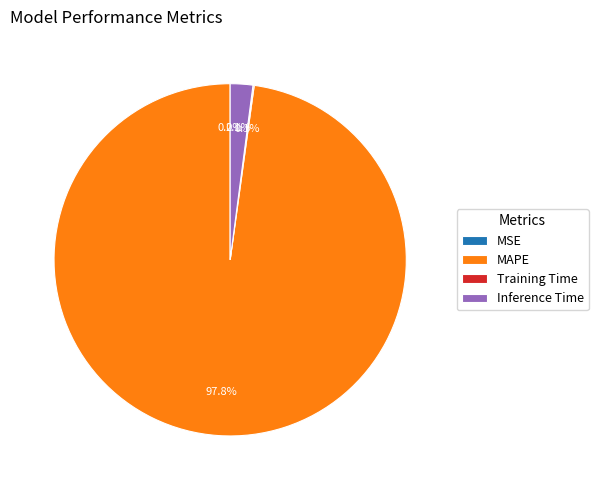

Which slice is the largest?

MAPE